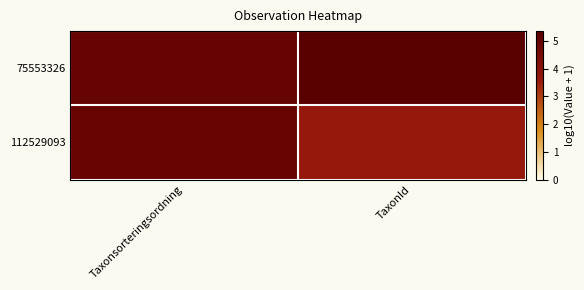

What is the greatest value displayed?

5.3